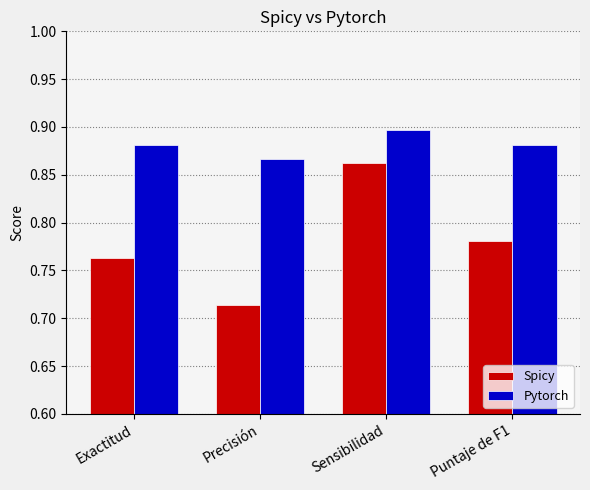

Rank the series by their average value, from lowest to highest.

Spicy, Pytorch